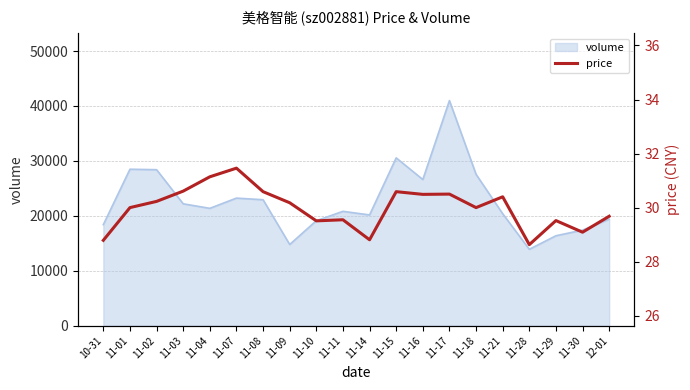

The value at 10-31 is 39.1. True or false?

False